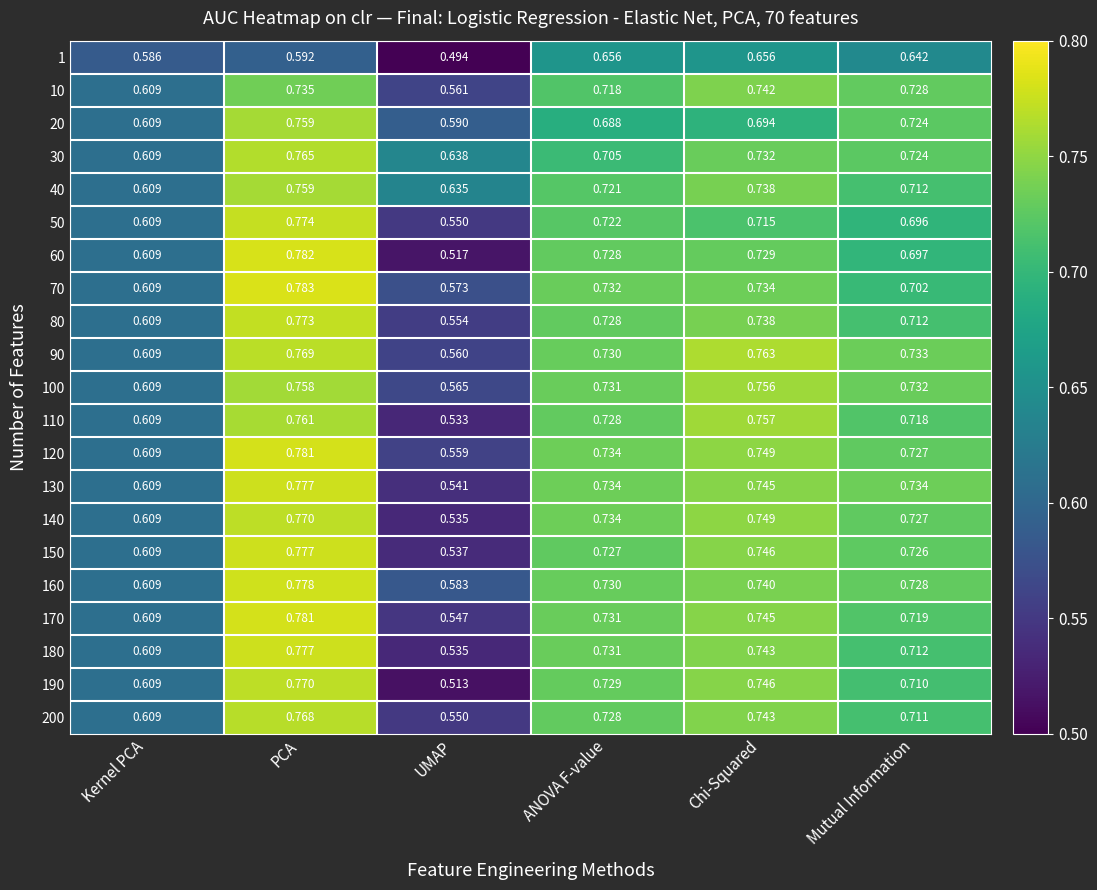

At which category is the sum across all series the highest?

PCA